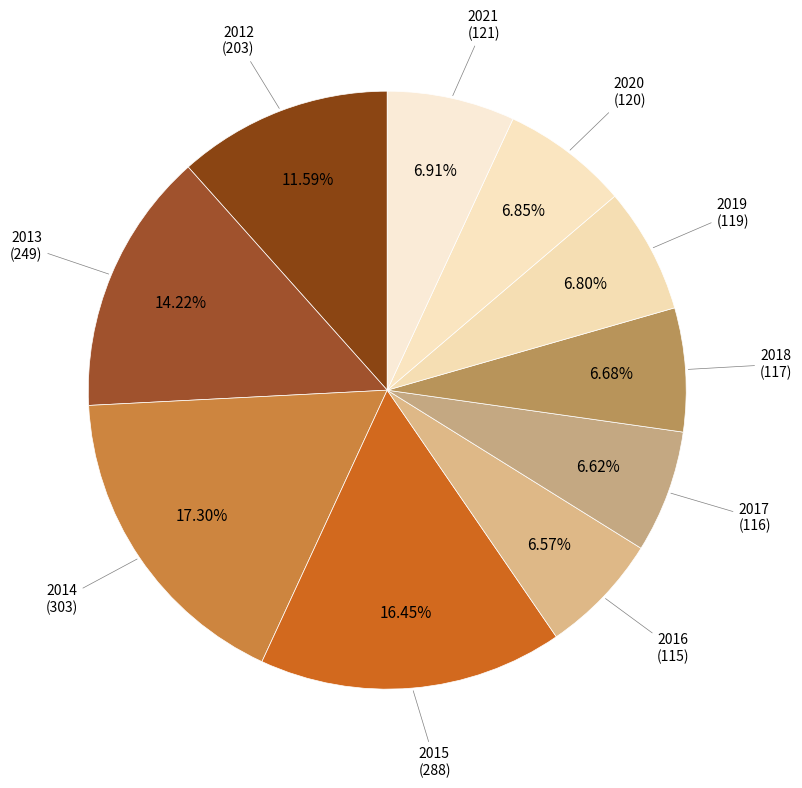

How many slices are in this pie chart?

10